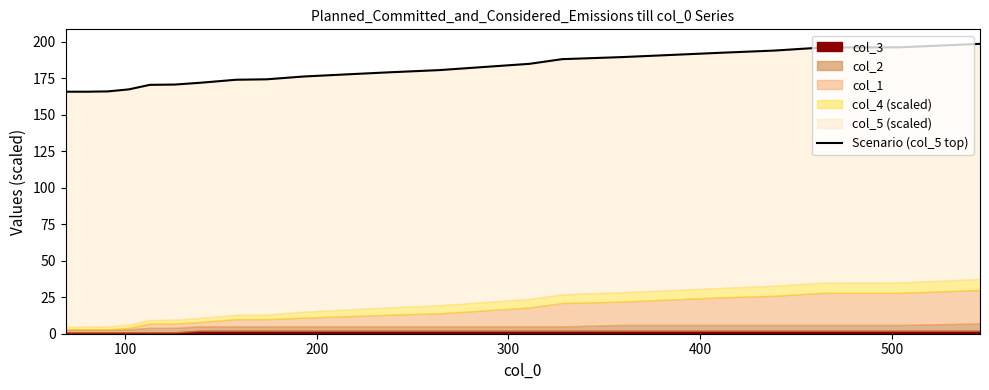

Reading left to right, list all the values displayed in this chart.

165.8	165.8	165.8	165.8	165.9	166.0	167.4	170.5	170.7	171.9	174.0	174.3	176.2	177.7	179.1	180.6	182.8	184.9	188.1	189.5	192.6	194.0	196.1	196.2	198.6